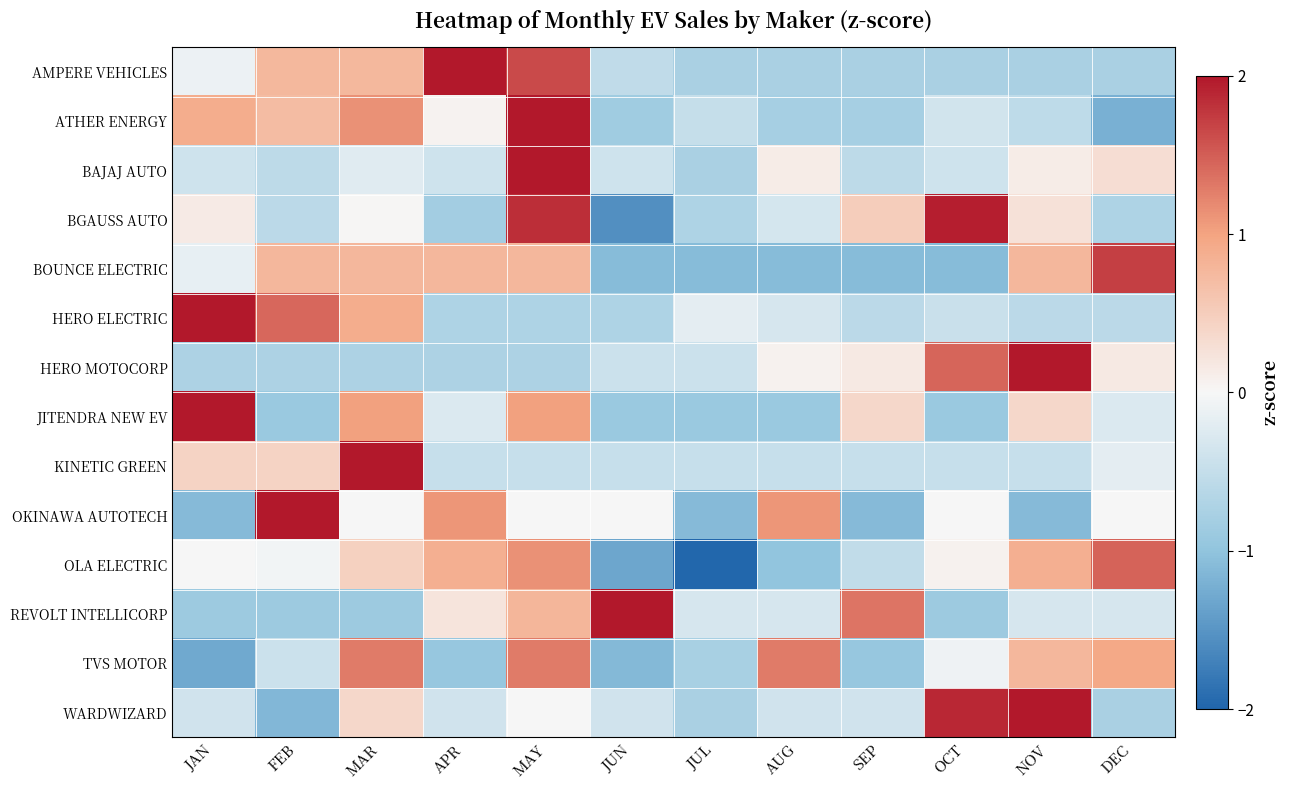

Reading left to right, list all the values displayed in this chart.

AMPERE VEHICLES: JAN=-0.1	FEB=0.8	MAR=0.8	APR=2.1	MAY=1.6	JUN=-0.5	JUL=-0.8	AUG=-0.8	SEP=-0.8	OCT=-0.8	NOV=-0.8	DEC=-0.8
ATHER ENERGY: JAN=0.9	FEB=0.7	MAR=1.1	APR=0.1	MAY=2.3	JUN=-0.9	JUL=-0.5	AUG=-0.8	SEP=-0.8	OCT=-0.4	NOV=-0.6	DEC=-1.2
BAJAJ AUTO: JAN=-0.4	FEB=-0.6	MAR=-0.2	APR=-0.4	MAY=3.2	JUN=-0.4	JUL=-0.8	AUG=0.1	SEP=-0.6	OCT=-0.4	NOV=0.1	DEC=0.3
BGAUSS AUTO: JAN=0.1	FEB=-0.6	MAR=0.0	APR=-0.8	MAY=1.8	JUN=-1.5	JUL=-0.7	AUG=-0.3	SEP=0.5	OCT=1.9	NOV=0.3	DEC=-0.7
BOUNCE ELECTRIC: JAN=-0.2	FEB=0.8	MAR=0.8	APR=0.8	MAY=0.8	JUN=-1.1	JUL=-1.1	AUG=-1.1	SEP=-1.1	OCT=-1.1	NOV=0.8	DEC=1.7
HERO ELECTRIC: JAN=2.5	FEB=1.4	MAR=0.9	APR=-0.7	MAY=-0.7	JUN=-0.7	JUL=-0.2	AUG=-0.3	SEP=-0.6	OCT=-0.4	NOV=-0.6	DEC=-0.6
HERO MOTOCORP: JAN=-0.7	FEB=-0.7	MAR=-0.7	APR=-0.7	MAY=-0.7	JUN=-0.4	JUL=-0.4	AUG=0.1	SEP=0.2	OCT=1.4	NOV=2.6	DEC=0.2
JITENDRA NEW EV: JAN=2.3	FEB=-0.9	MAR=1.0	APR=-0.3	MAY=1.0	JUN=-0.9	JUL=-0.9	AUG=-0.9	SEP=0.4	OCT=-0.9	NOV=0.4	DEC=-0.3
KINETIC GREEN: JAN=0.4	FEB=0.4	MAR=3.1	APR=-0.5	MAY=-0.5	JUN=-0.5	JUL=-0.5	AUG=-0.5	SEP=-0.5	OCT=-0.5	NOV=-0.5	DEC=-0.2
OKINAWA AUTOTECH: JAN=-1.1	FEB=2.2	MAR=0.0	APR=1.1	MAY=0.0	JUN=0.0	JUL=-1.1	AUG=1.1	SEP=-1.1	OCT=0.0	NOV=-1.1	DEC=0.0
OLA ELECTRIC: JAN=0.0	FEB=-0.1	MAR=0.5	APR=0.9	MAY=1.1	JUN=-1.3	JUL=-2.0	AUG=-1.0	SEP=-0.5	OCT=0.1	NOV=0.9	DEC=1.5
REVOLT INTELLICORP: JAN=-0.9	FEB=-0.9	MAR=-0.9	APR=0.2	MAY=0.8	JUN=2.5	JUL=-0.3	AUG=-0.3	SEP=1.3	OCT=-0.9	NOV=-0.3	DEC=-0.3
TVS MOTOR: JAN=-1.3	FEB=-0.4	MAR=1.3	APR=-0.9	MAY=1.3	JUN=-1.1	JUL=-0.8	AUG=1.3	SEP=-0.9	OCT=-0.1	NOV=0.8	DEC=0.9
WARDWIZARD: JAN=-0.4	FEB=-1.1	MAR=0.4	APR=-0.4	MAY=0.0	JUN=-0.4	JUL=-0.8	AUG=-0.4	SEP=-0.4	OCT=1.9	NOV=2.3	DEC=-0.8